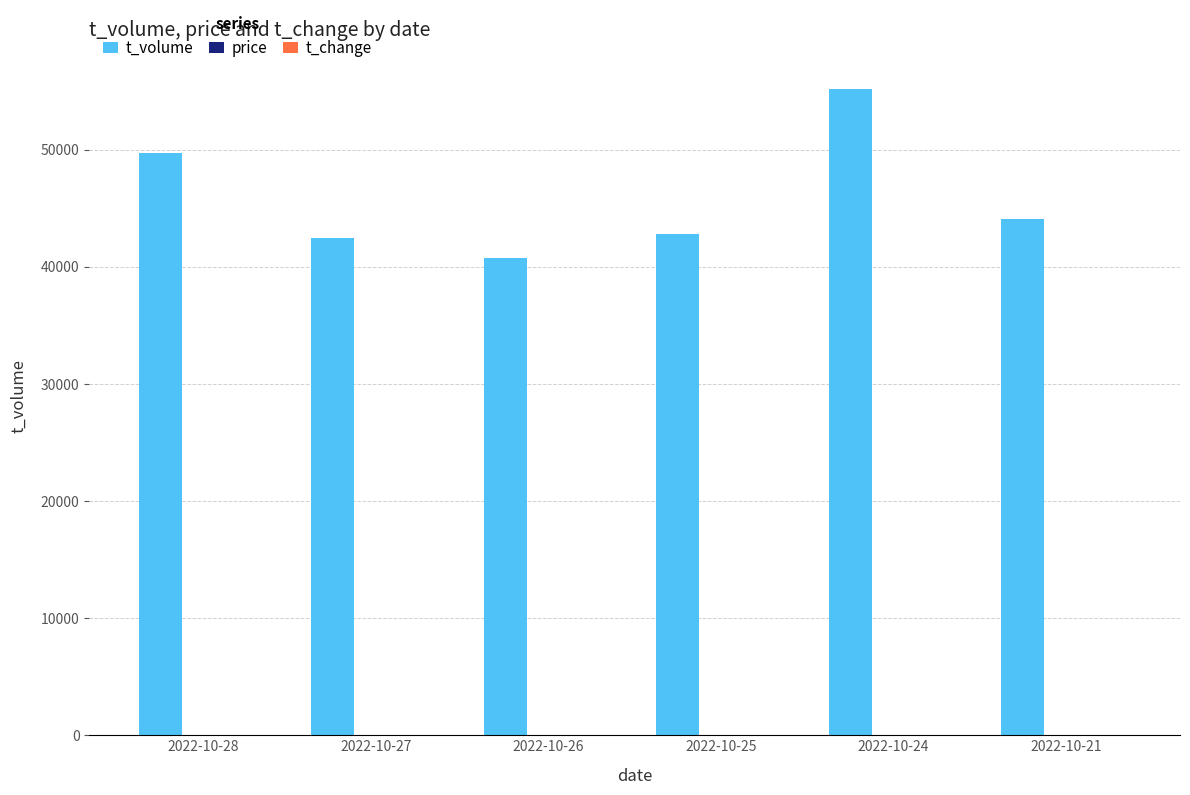

At which category is the sum across all series the highest?

2022-10-24